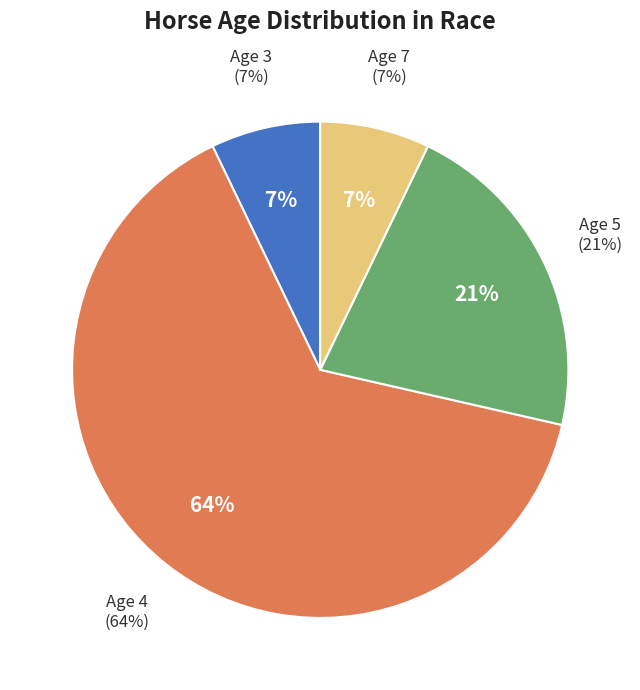

Is there a majority slice in this chart?

No